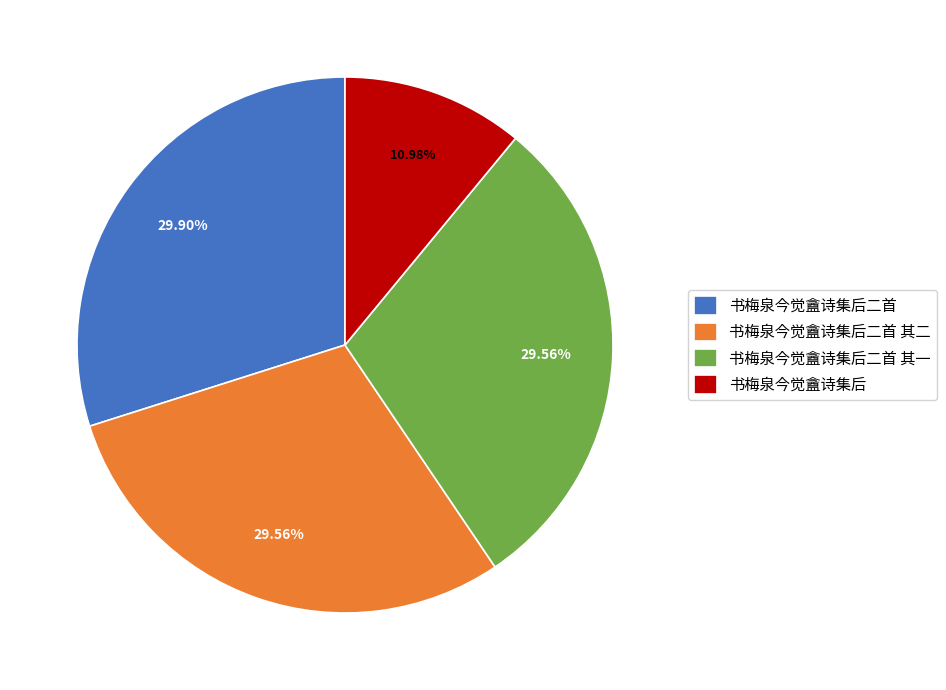

To the nearest percent, what portion does 书梅泉今觉盦诗集后二首 represent?

30%